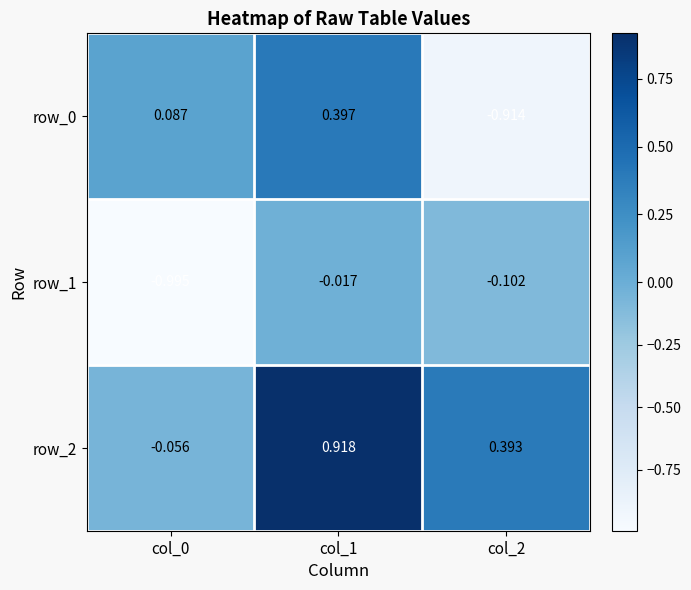

Is the value of row_0 at col_0 greater than the value of row_1 at col_2?

Yes